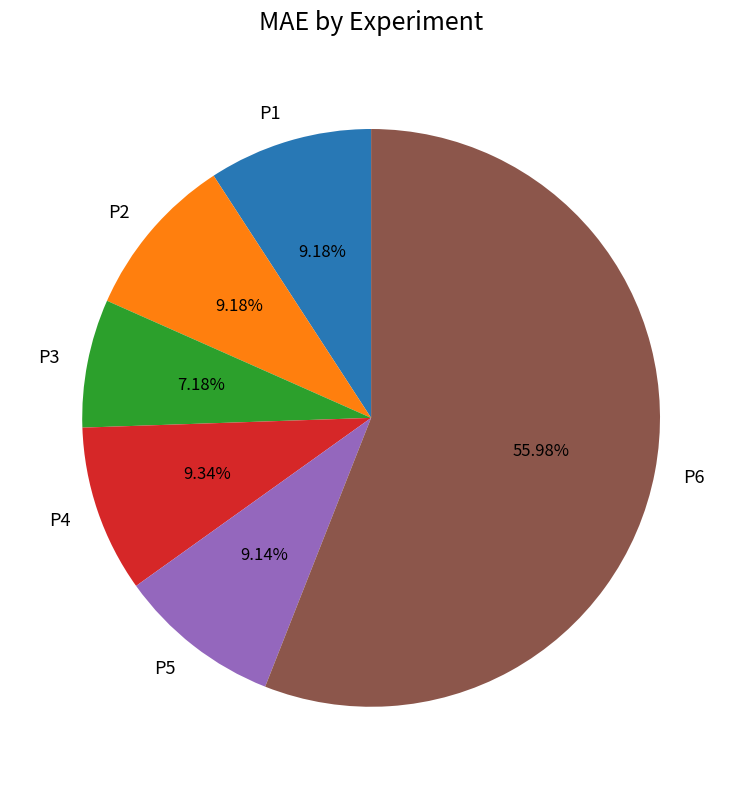

The P4 slice represents 9% of the pie. True or false?

True